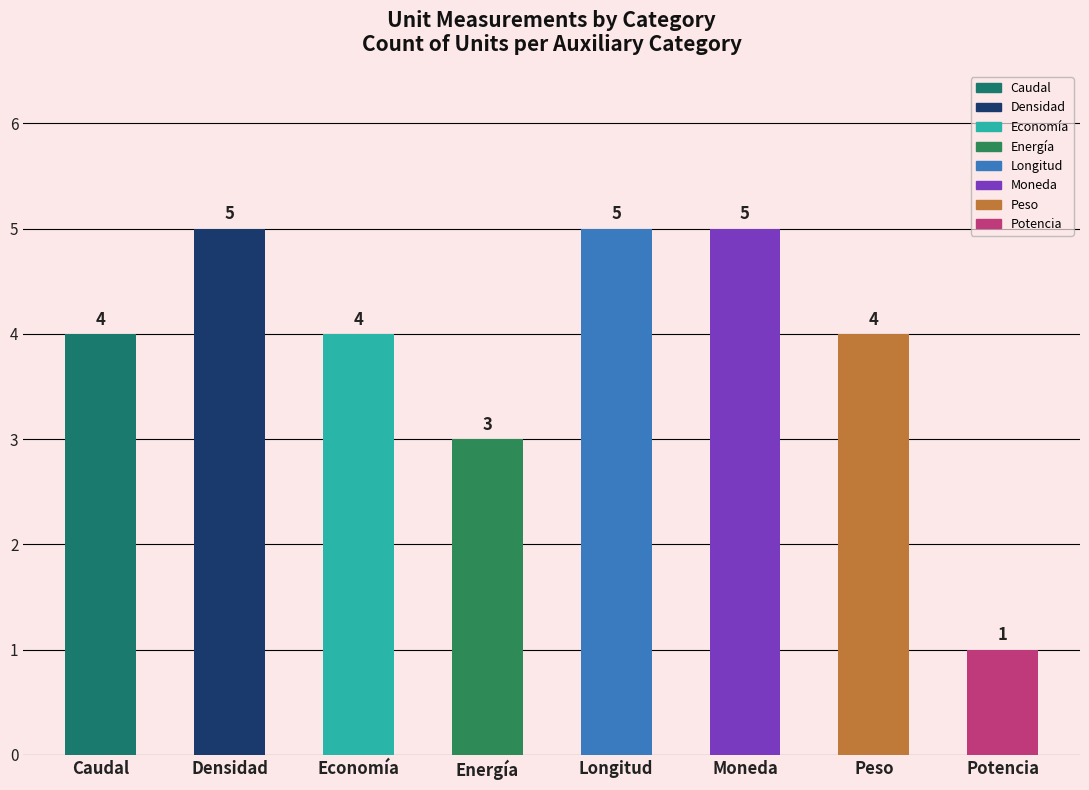

Count the number of data series in this chart.

1